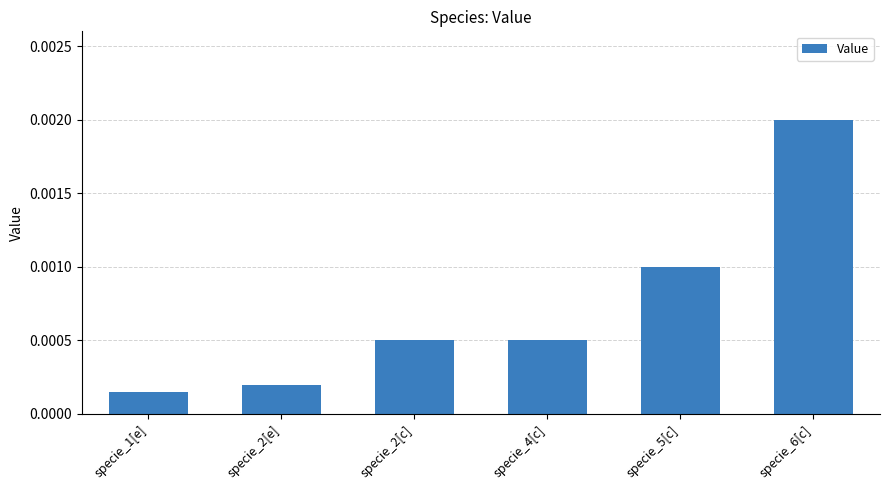

Which category has the lowest value across all series?

specie_1[e]